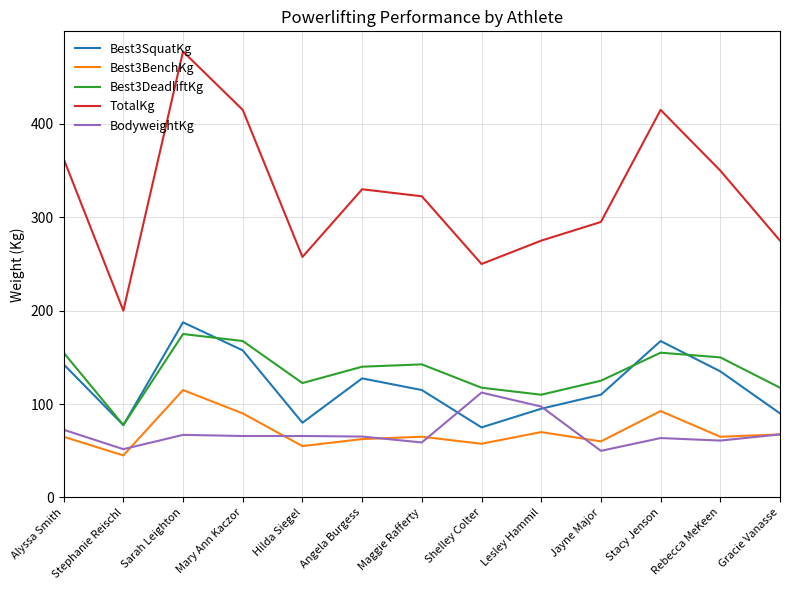

What is the maximum value for Best3SquatKg?

187.5